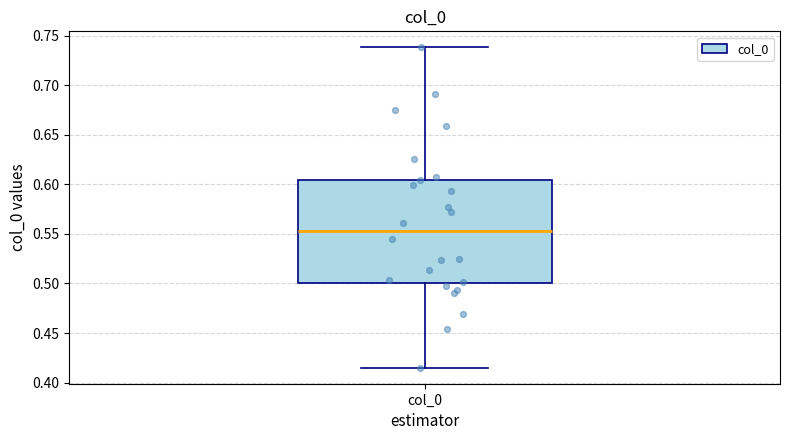

Where is the upper edge of the box for col_0 on the y-axis? The values are not printed on the chart, so give them approximately, as read against the axis.

0.605